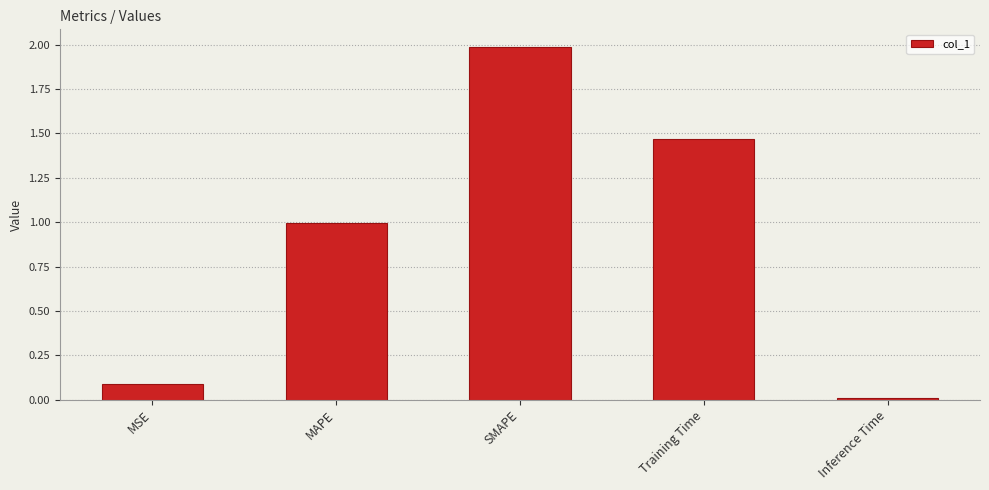

Where is the data nearest to the value 0?

Inference Time